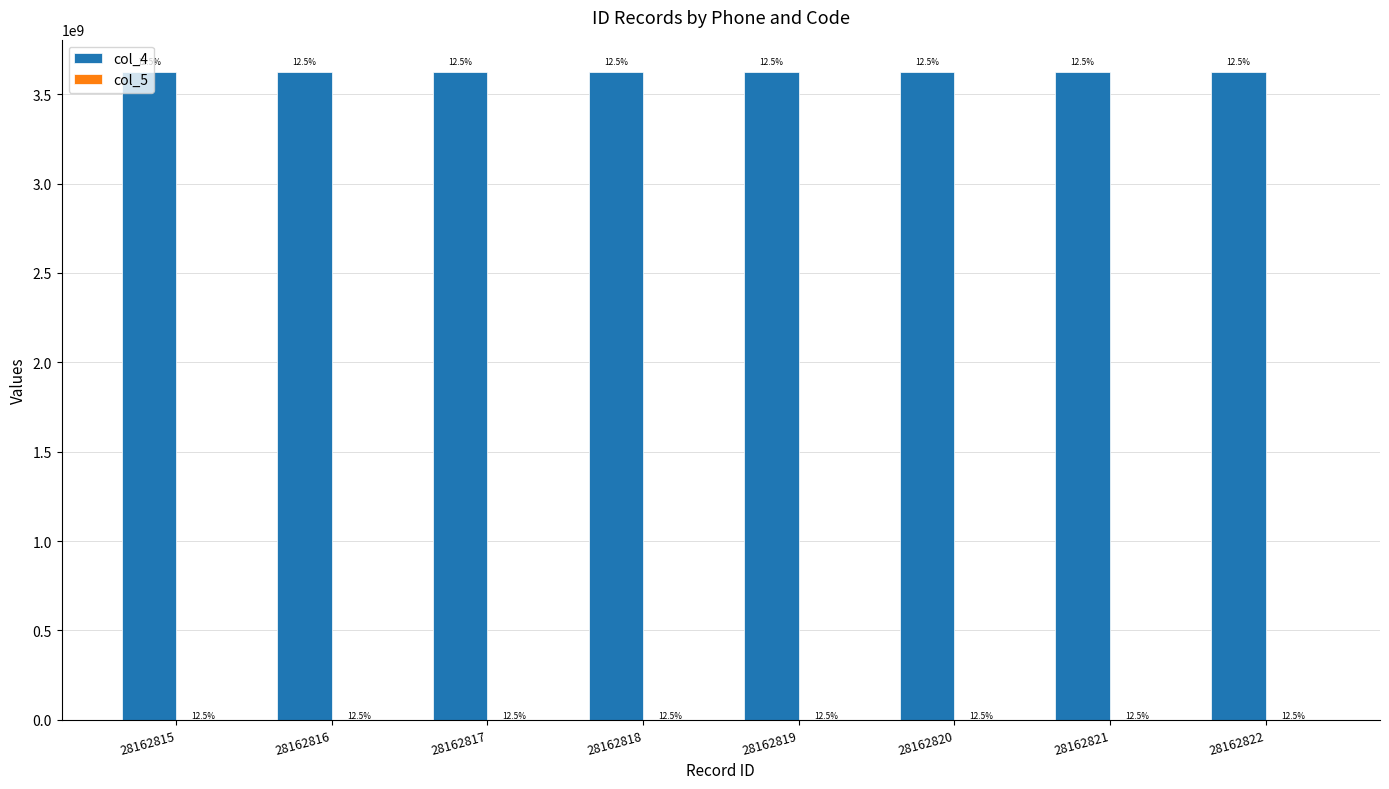

Is it true that col_5 equals 16624 at 28162818?

False